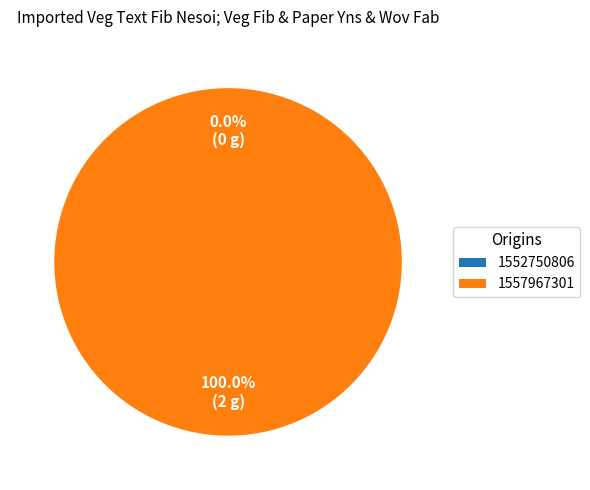

What is the largest slice in the pie chart?

1557967301